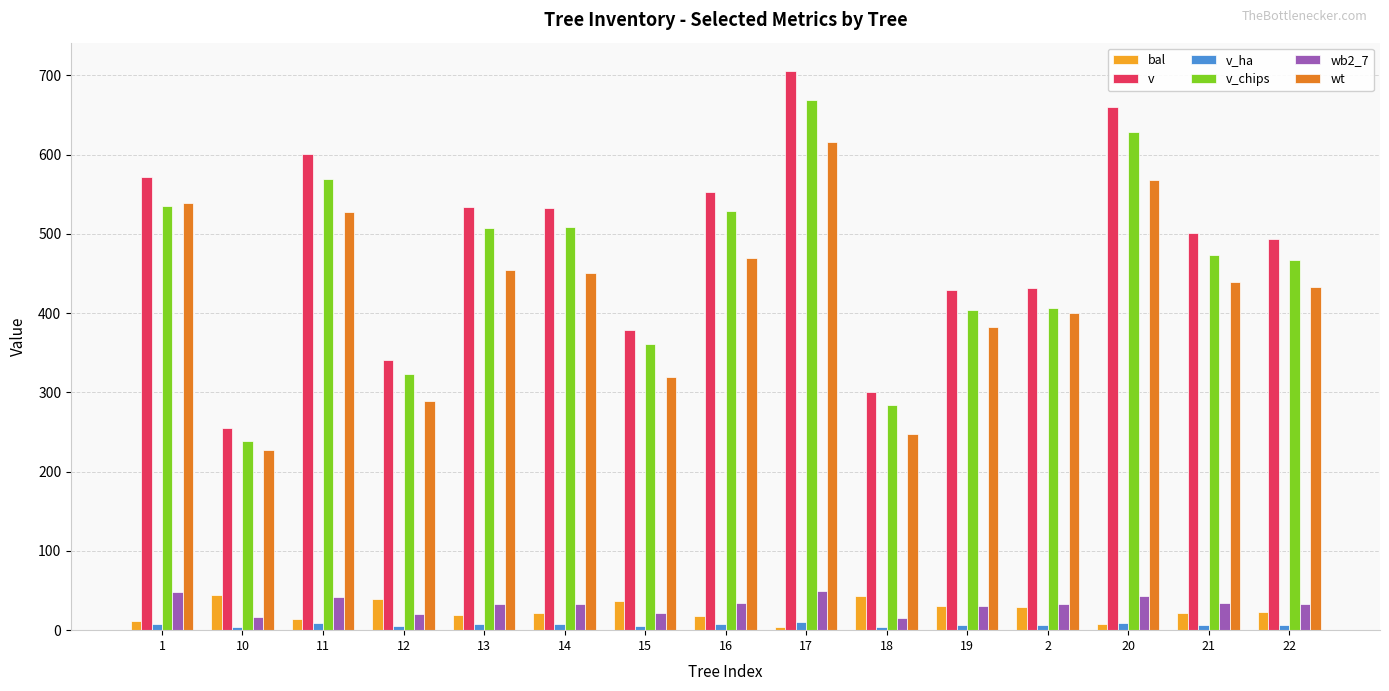

What is the label of the 9th bar from the left?

17